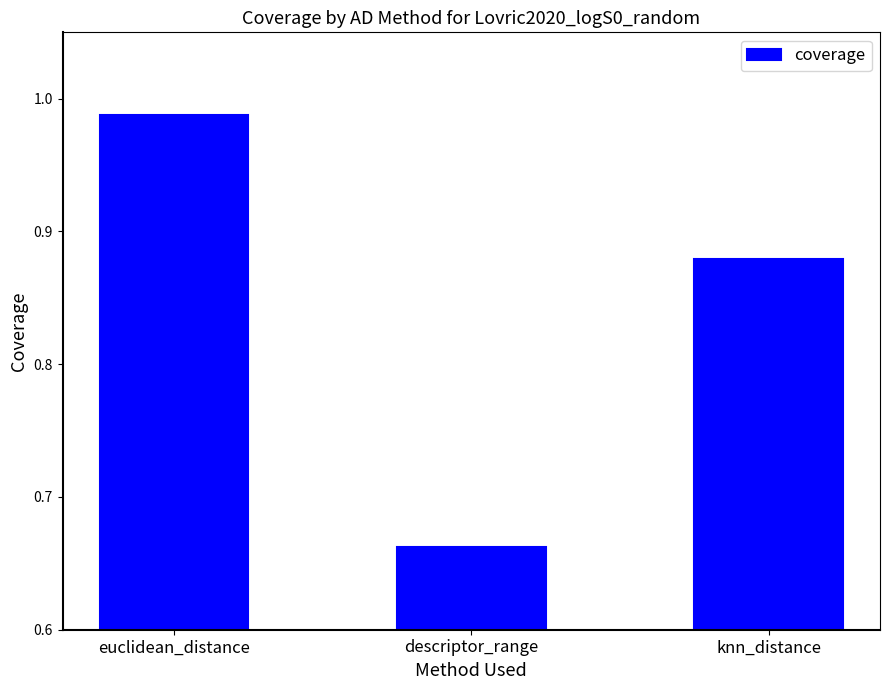

The value at euclidean_distance is 0.3. True or false?

False